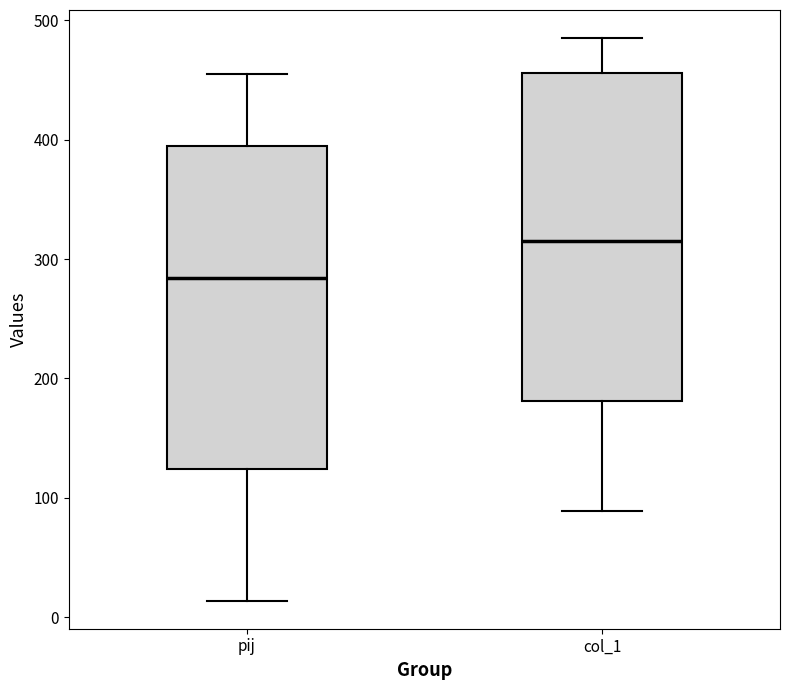

Reading left to right, read every box against the y-axis: the position of its median line, the range the box covers, and the ends of its whiskers. The values are not printed on the chart, so give them approximately, as read against the axis.

pij: median 280, box 120 to 390, whiskers 10 to 460
col_1: median 320, box 180 to 460, whiskers 90 to 490